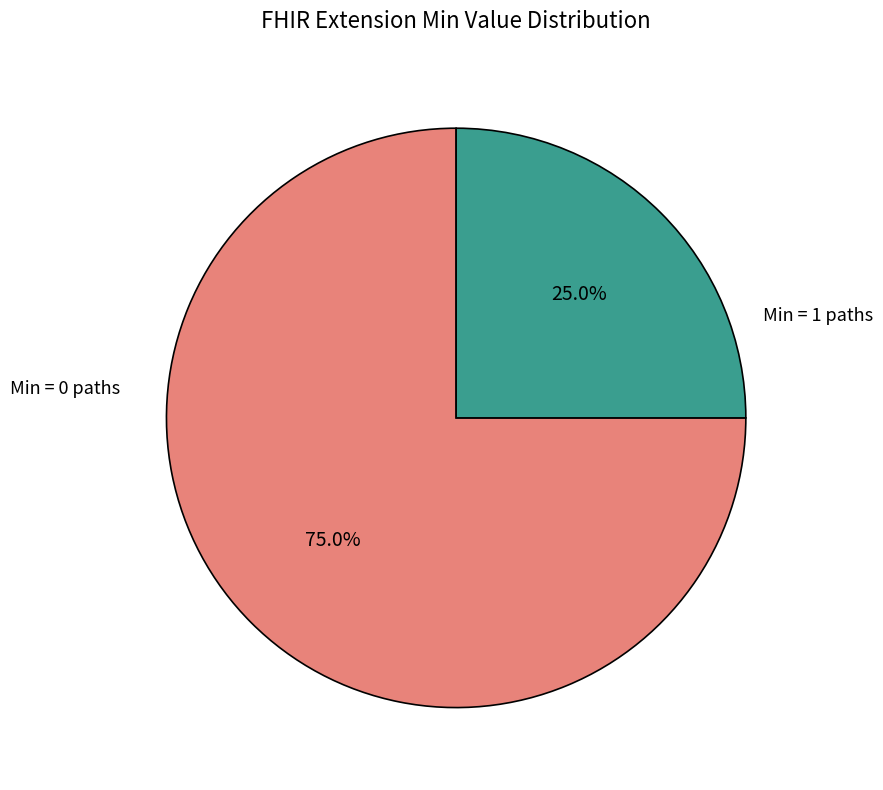

Does any single category account for the majority?

Yes